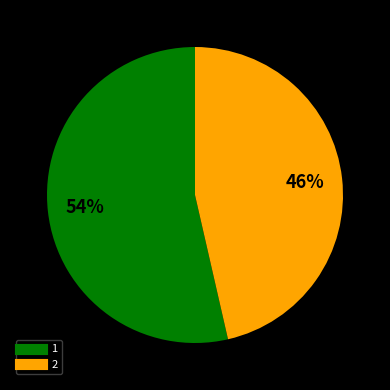

To the nearest percent, what is the average slice percentage?

50%